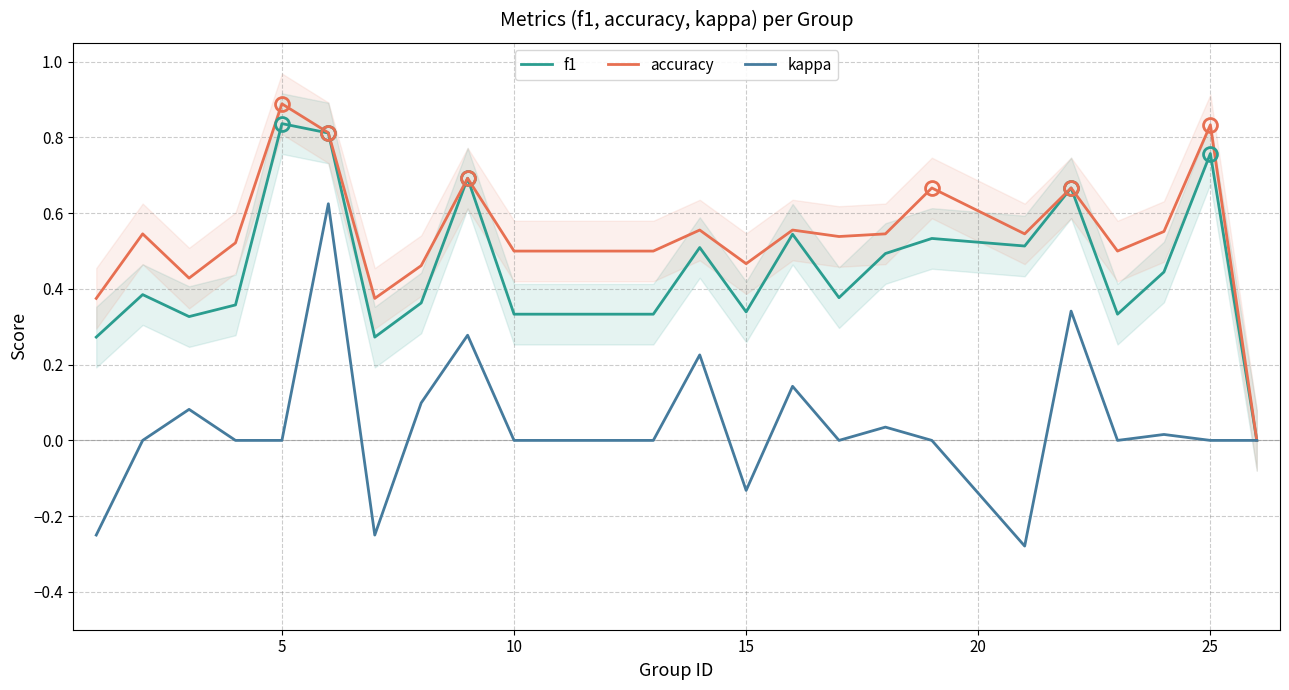

How many values in the kappa series exceed 0?

9